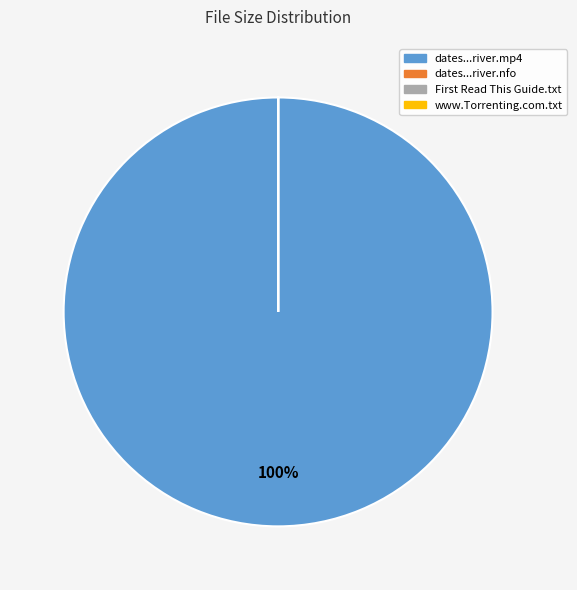

To the nearest percent, what is the average slice percentage?

25%